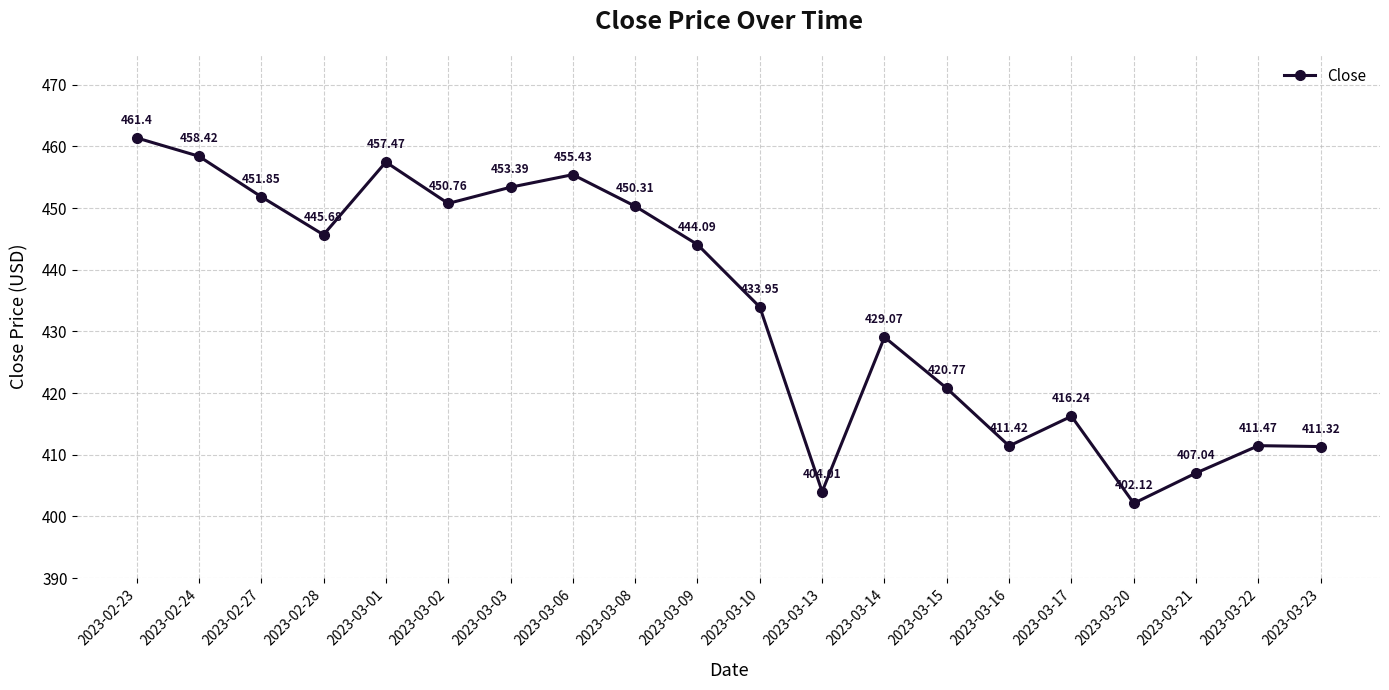

What is the difference between the maximum and second lowest values?

57.4